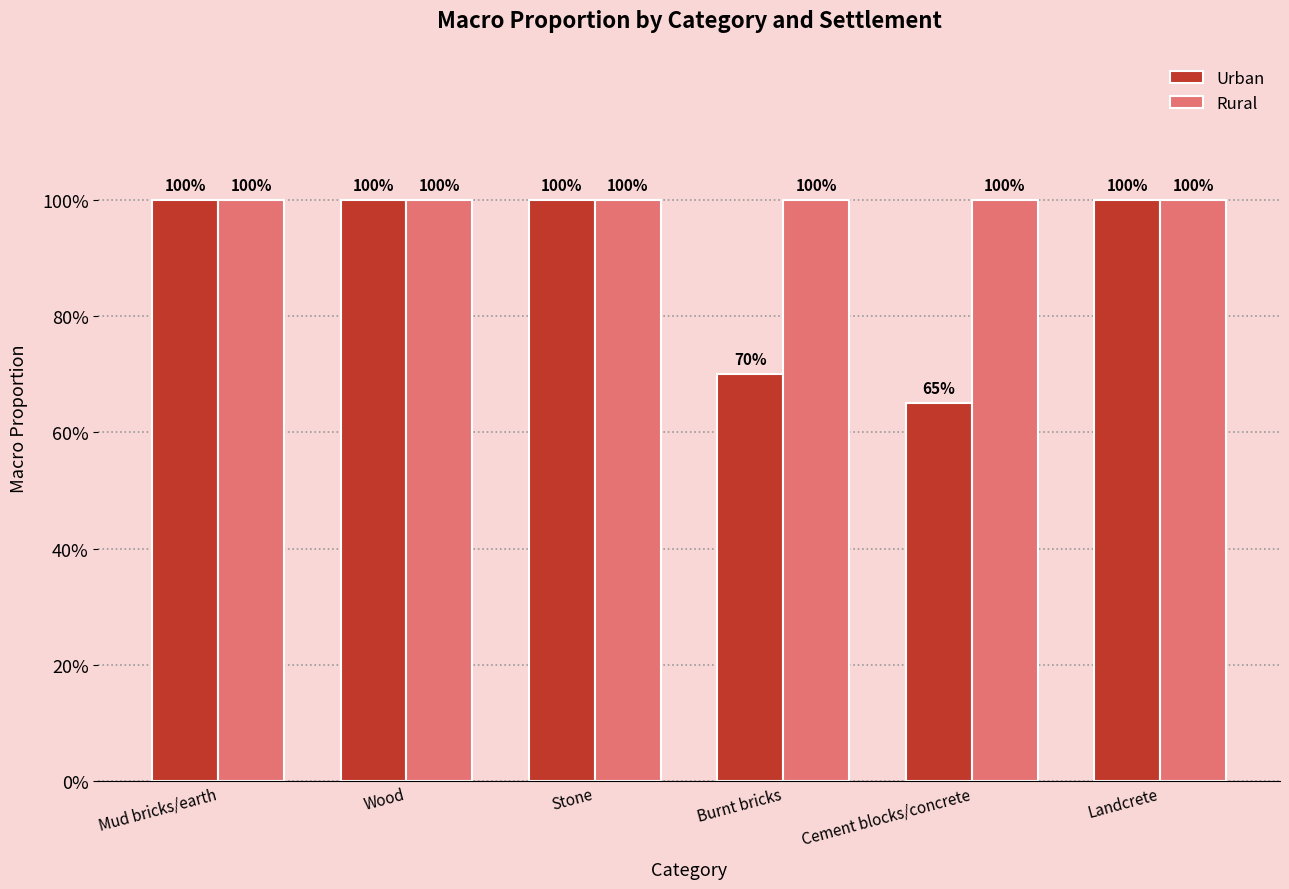

Does the chart contain any negative values?

No